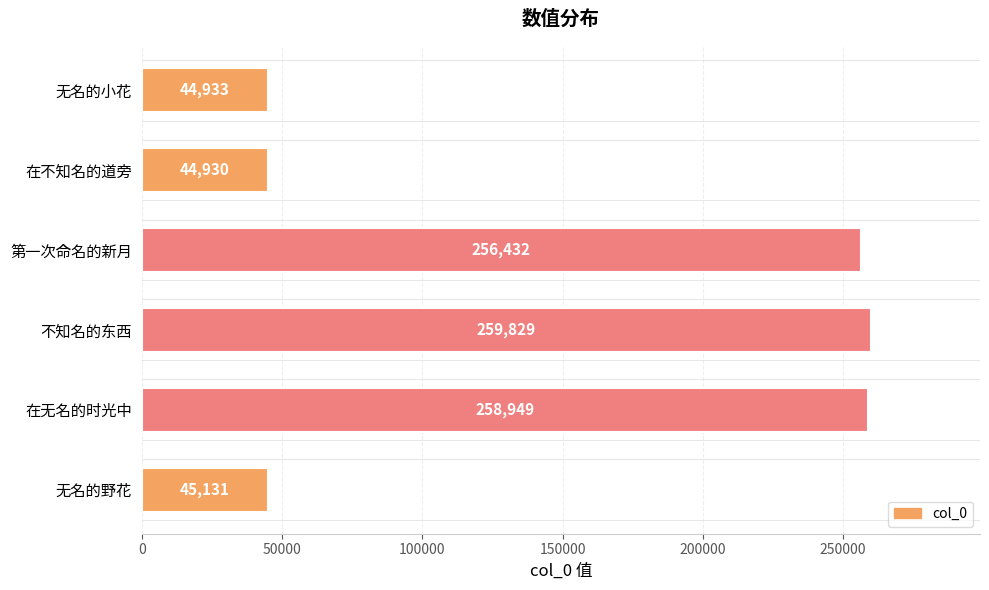

What is the average value?

151701